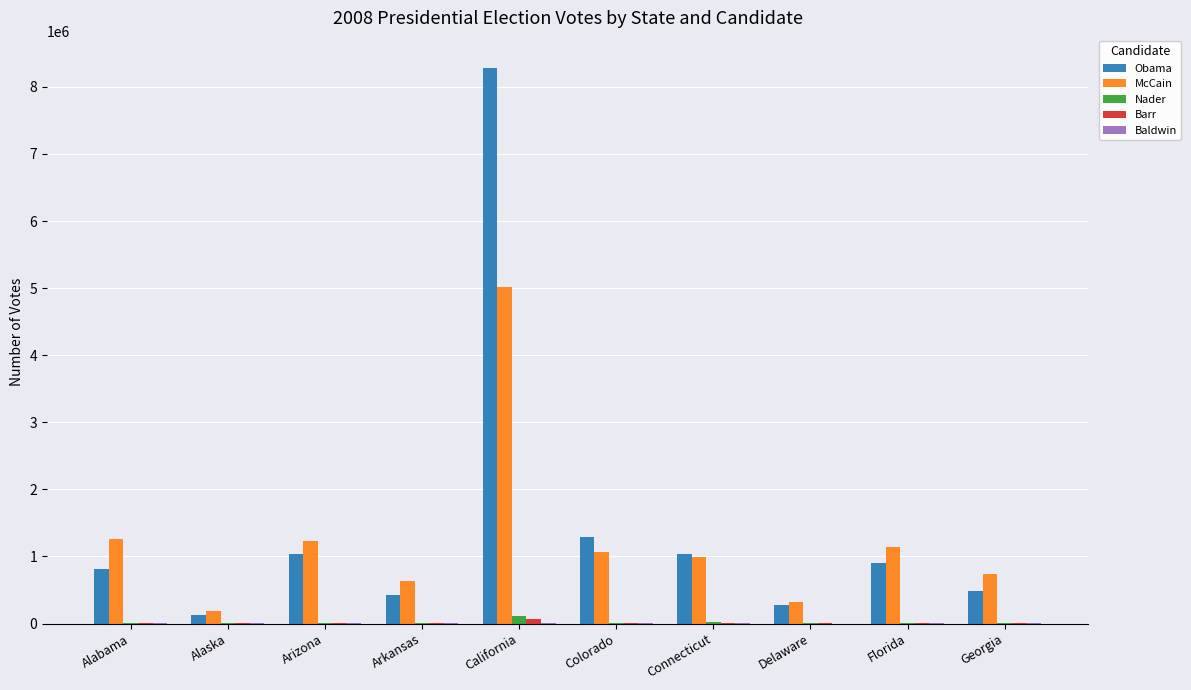

What is the difference between the McCain values at Colorado and Alaska?

879748